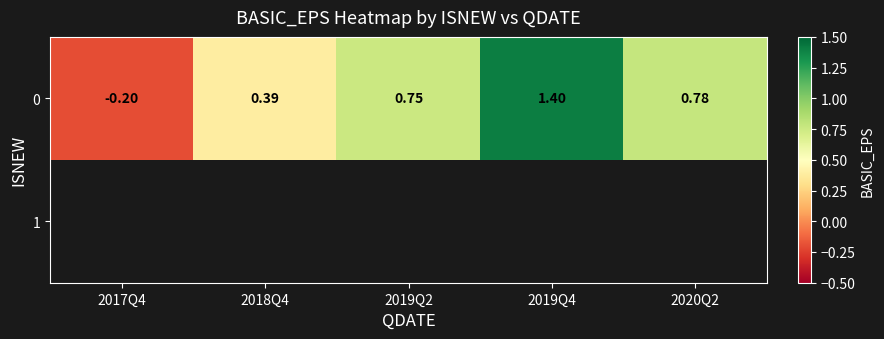

Read the 0 value at 2018Q4.

0.4